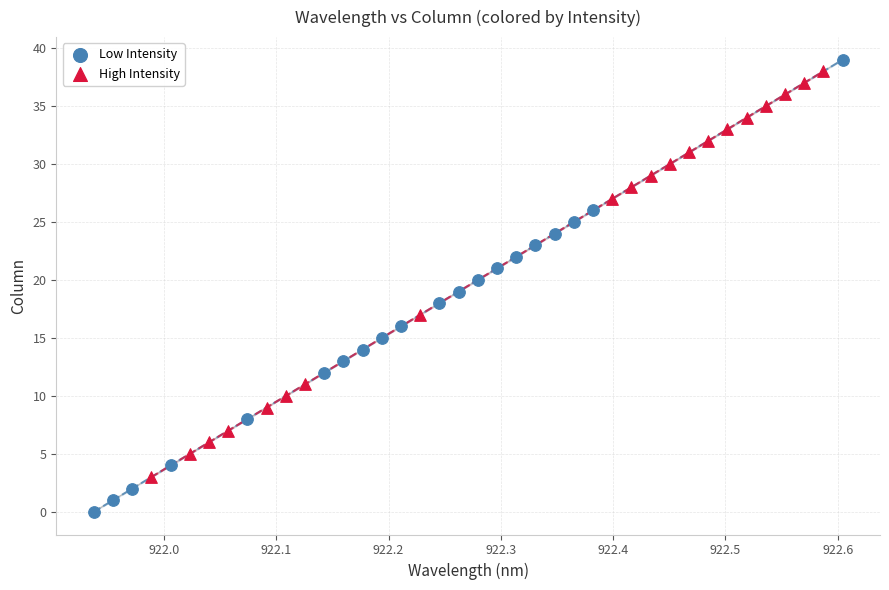

Which series has the largest Y range (max minus min)?

Low Intensity